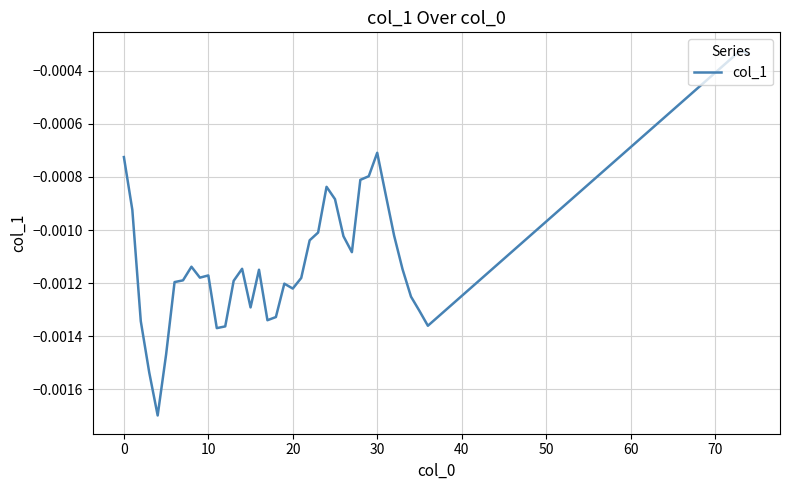

How many distinct data groups are displayed?

1